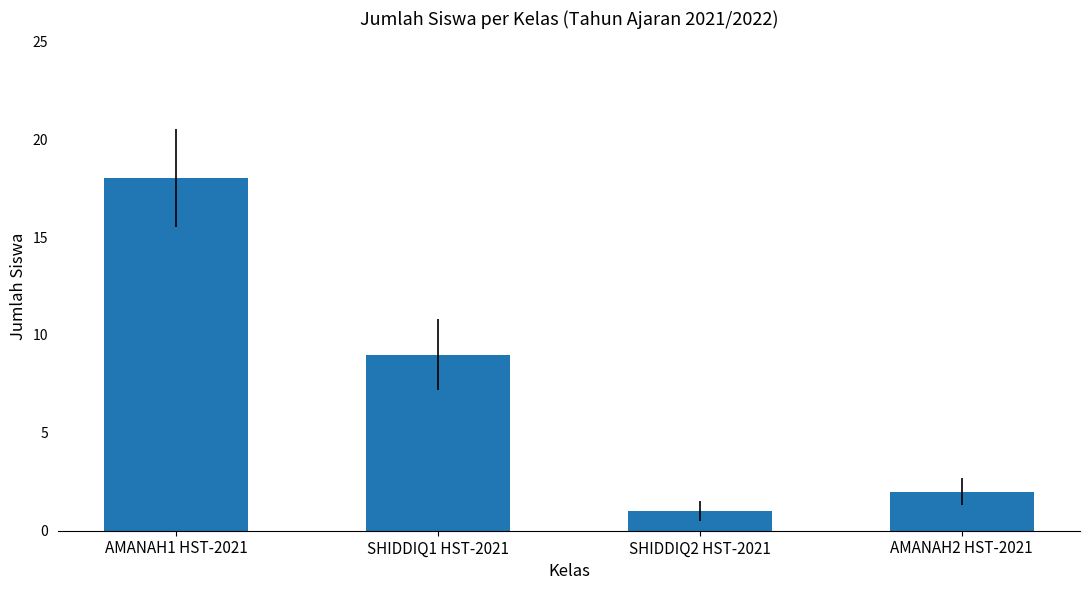

Does the chart contain any negative values?

No